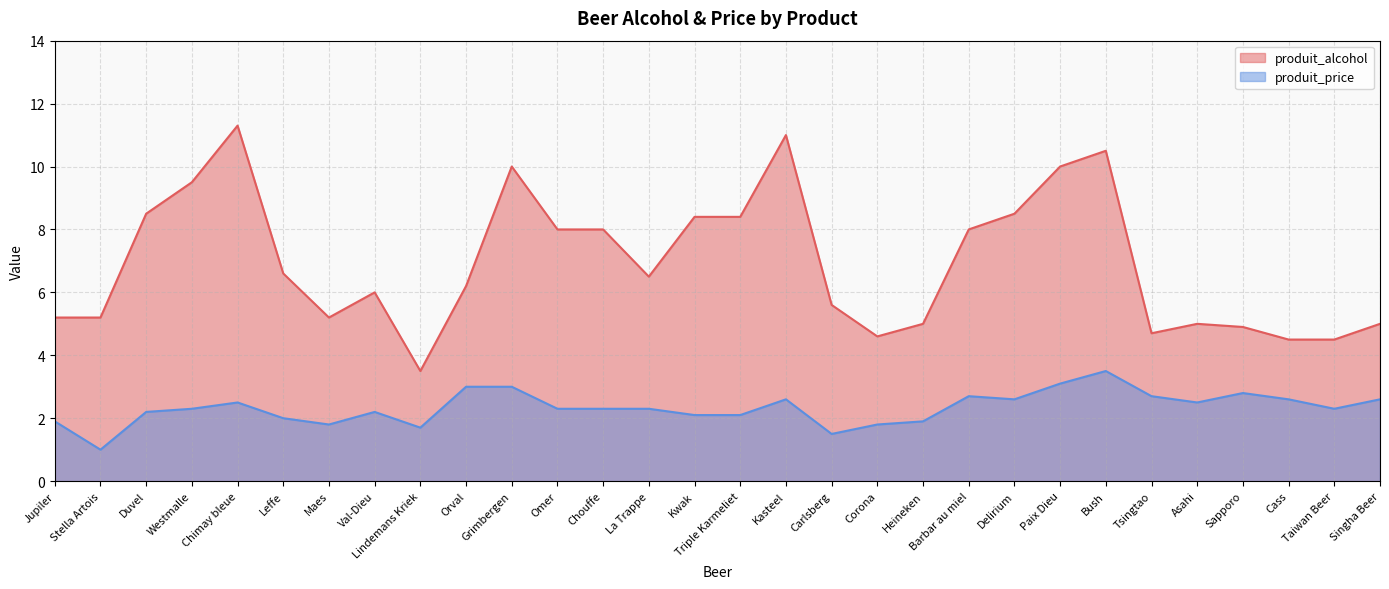

List the series in order of their peak value, highest first.

produit_alcohol, produit_price